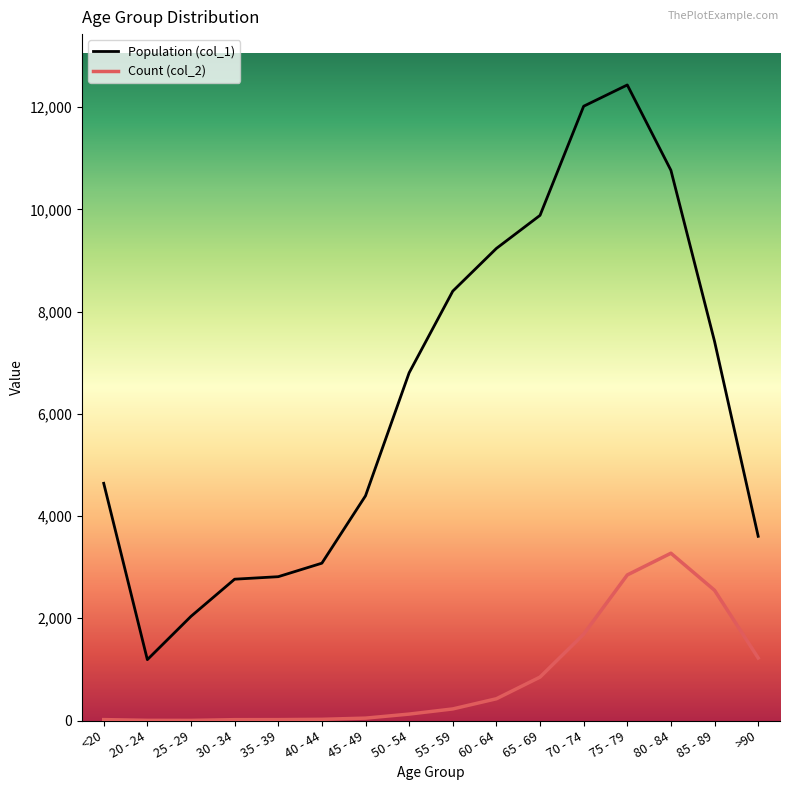

List the series in order of their peak value, lowest first.

Count (col_2), Population (col_1)